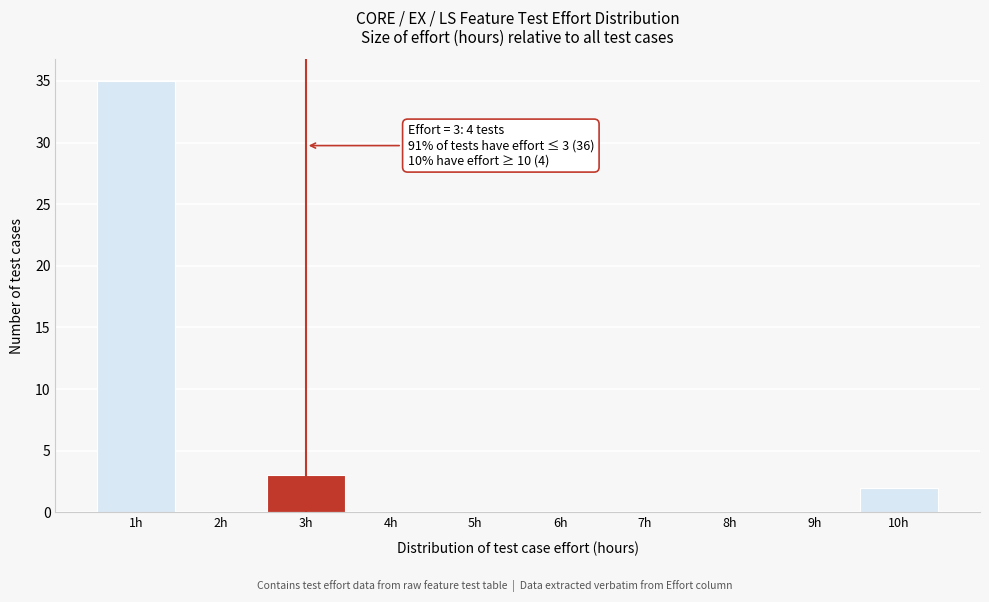

Which range on the x-axis has the tallest bar?

0.5 to 1.5